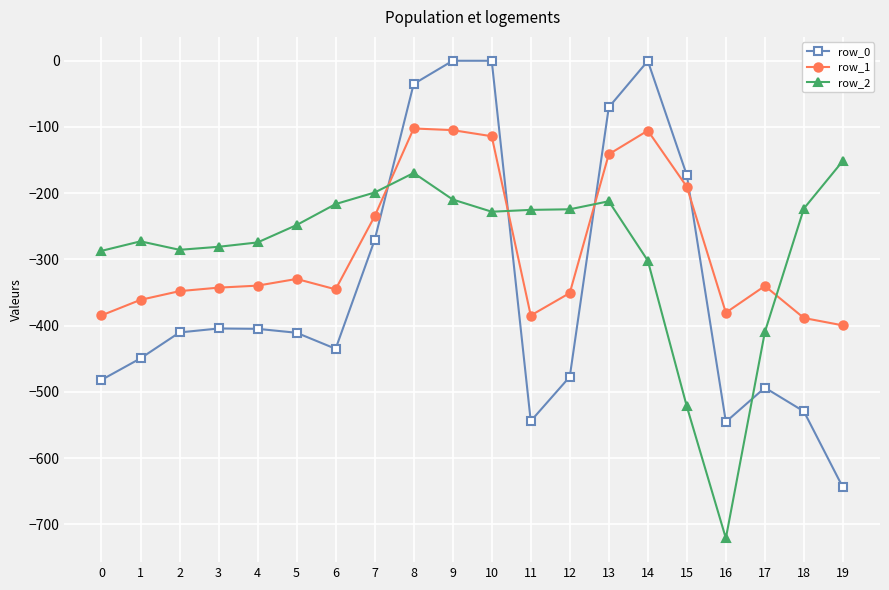

What is the difference between the row_2 values at 11 and 3?

55.8